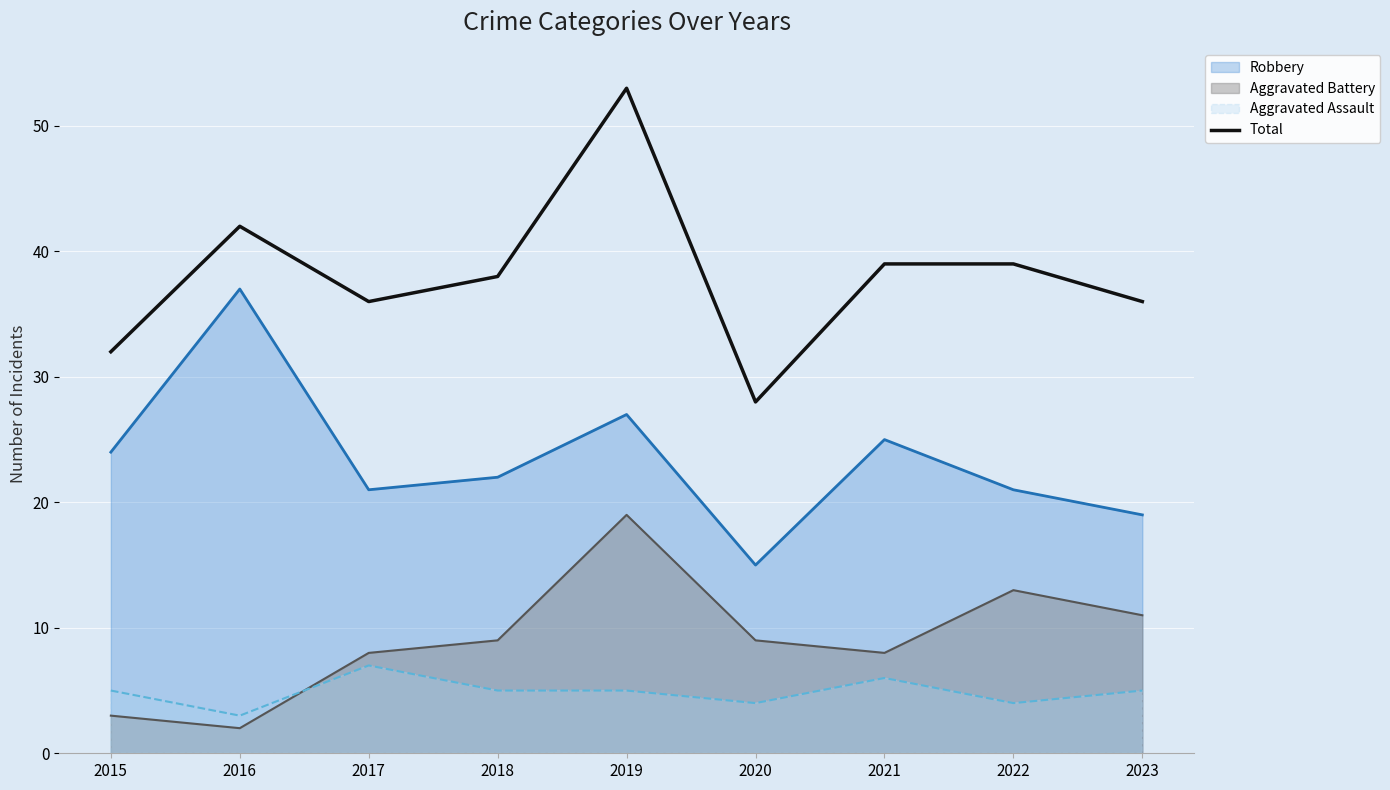

What is the smallest value displayed?

2